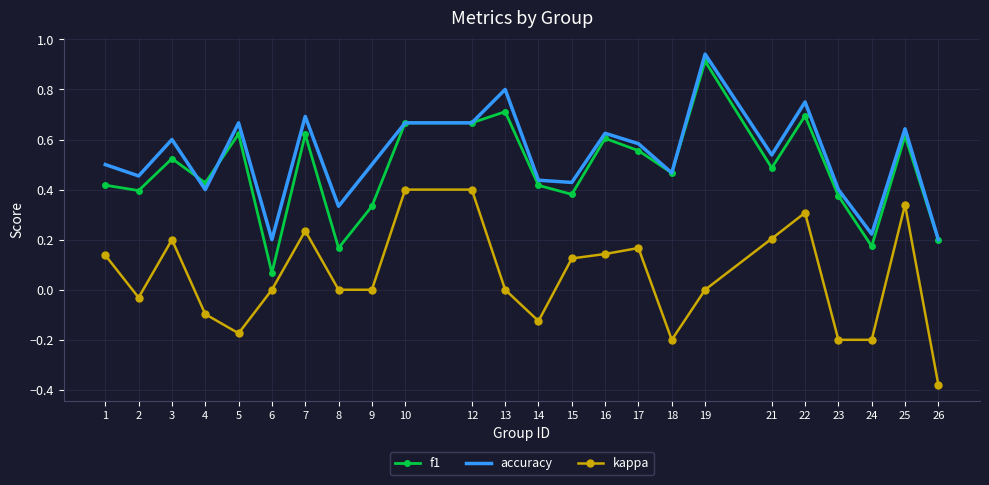

Between 2 and 25, which series saw the biggest shift?

kappa